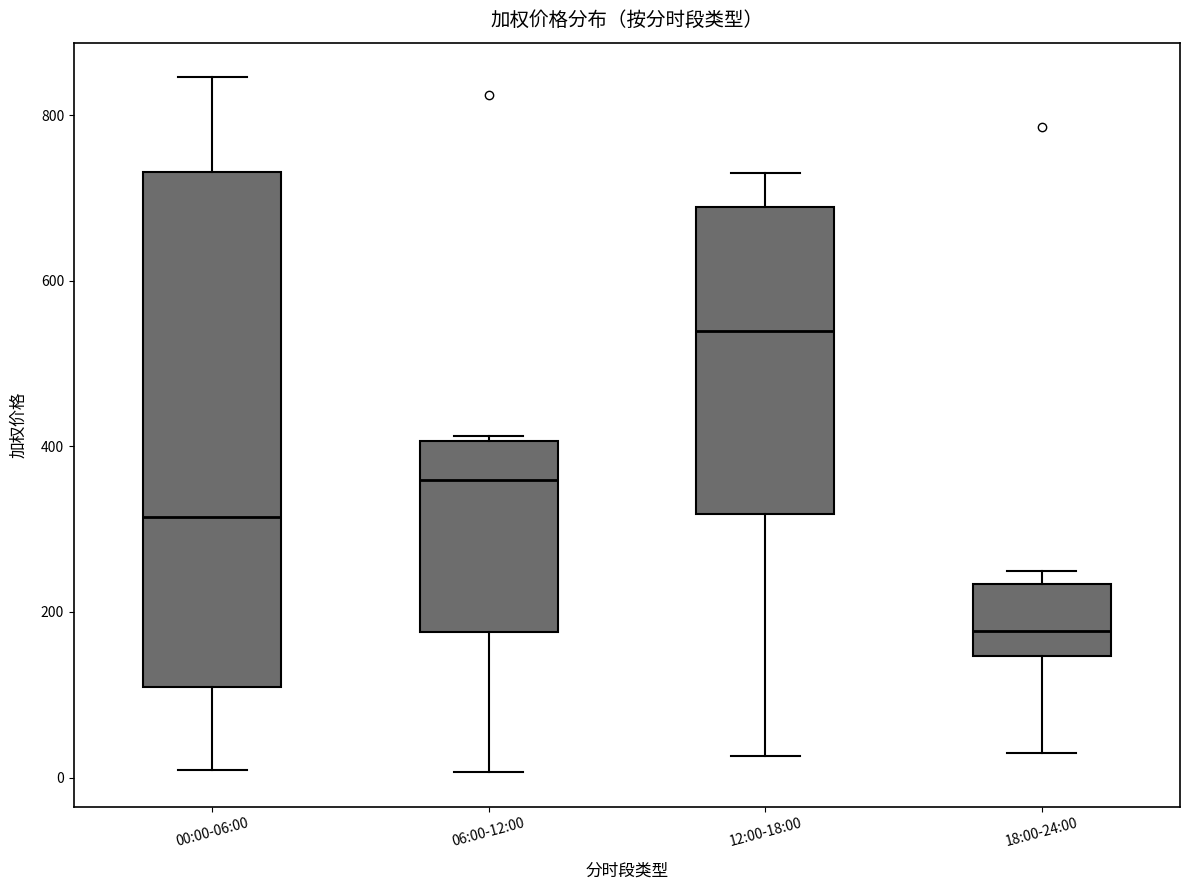

Reading left to right, transcribe this box plot: for each box, give where its median line is, the range the box spans, and where its two whiskers end, as read against the y-axis. The values are not printed on the chart, so give them approximately, as read against the axis.

00:00-06:00: median 320, box 100 to 740, whiskers 0 to 840
06:00-12:00: median 360, box 180 to 400, whiskers 0 to 420
12:00-18:00: median 540, box 320 to 680, whiskers 20 to 720
18:00-24:00: median 180, box 140 to 240, whiskers 20 to 240 (just above the box's upper edge)